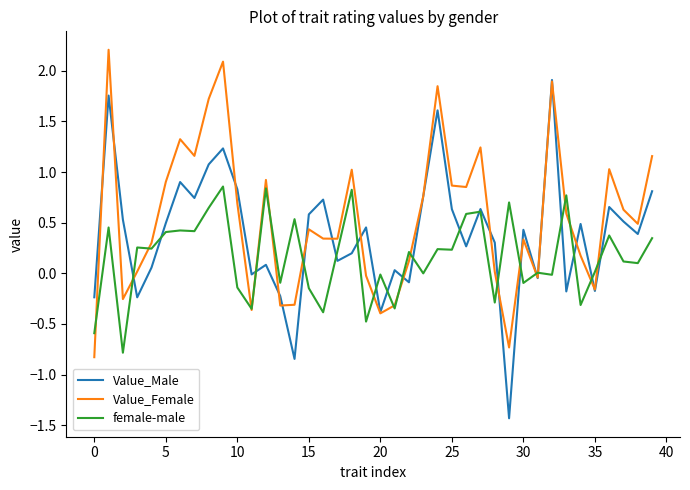

Rank the series by their maximum value, from lowest to highest.

female-male, Value_Male, Value_Female